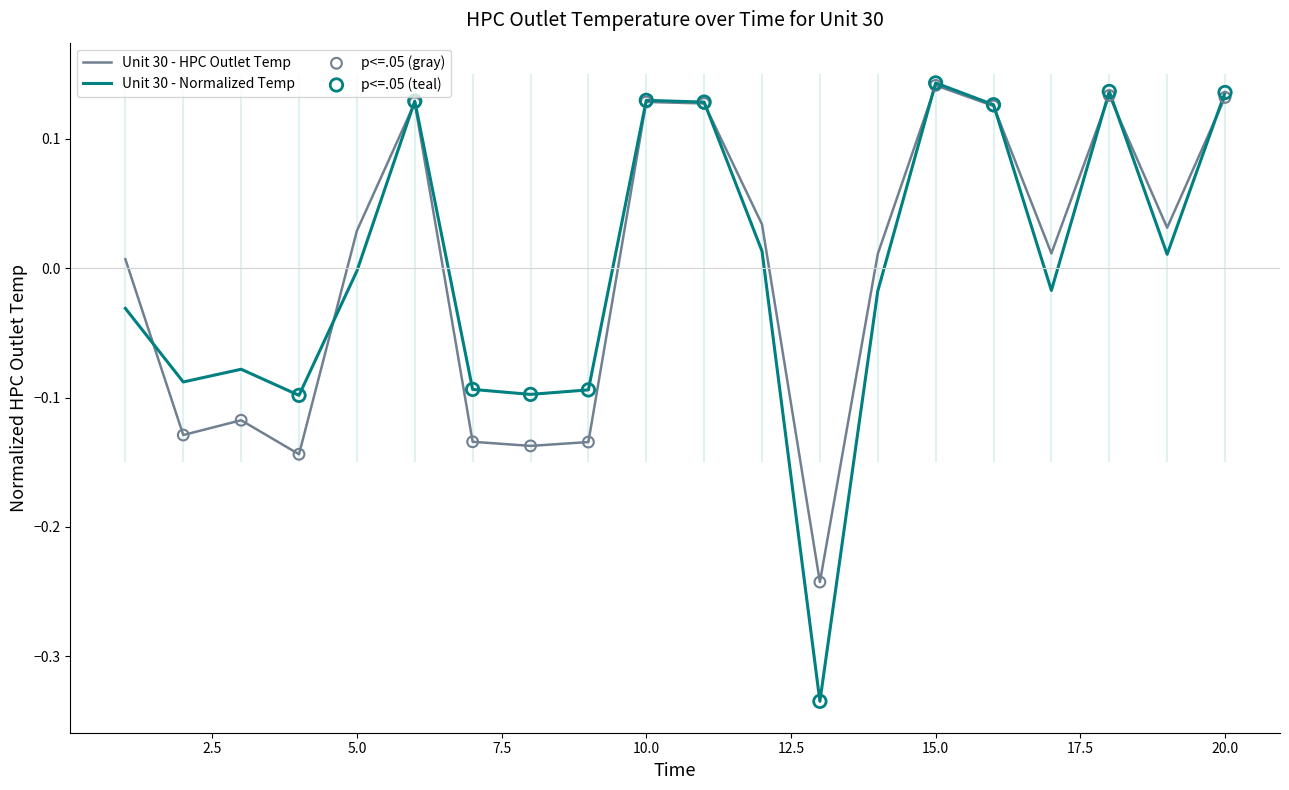

Which series has the largest total across all categories?

Unit 30 - HPC Outlet Temp